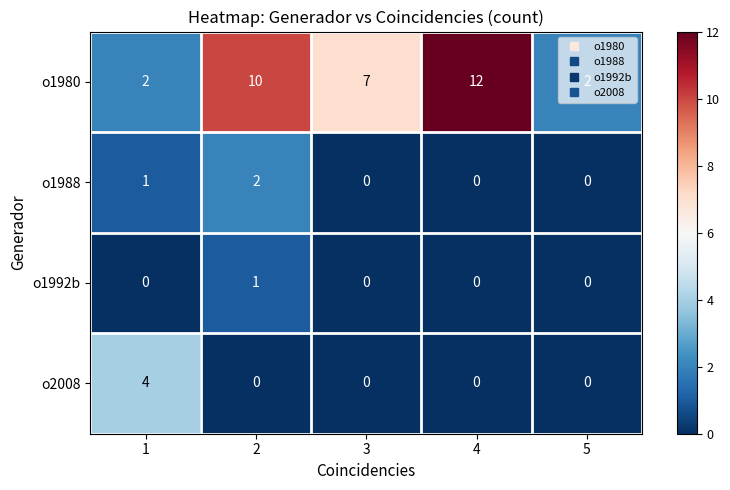

Where is o1980 nearest to the value 7?

3